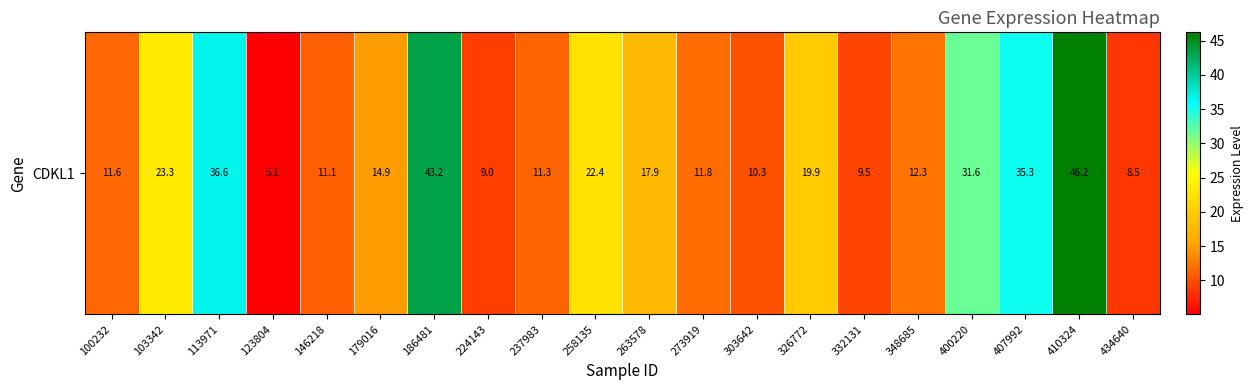

What is the greatest value displayed?

46.2